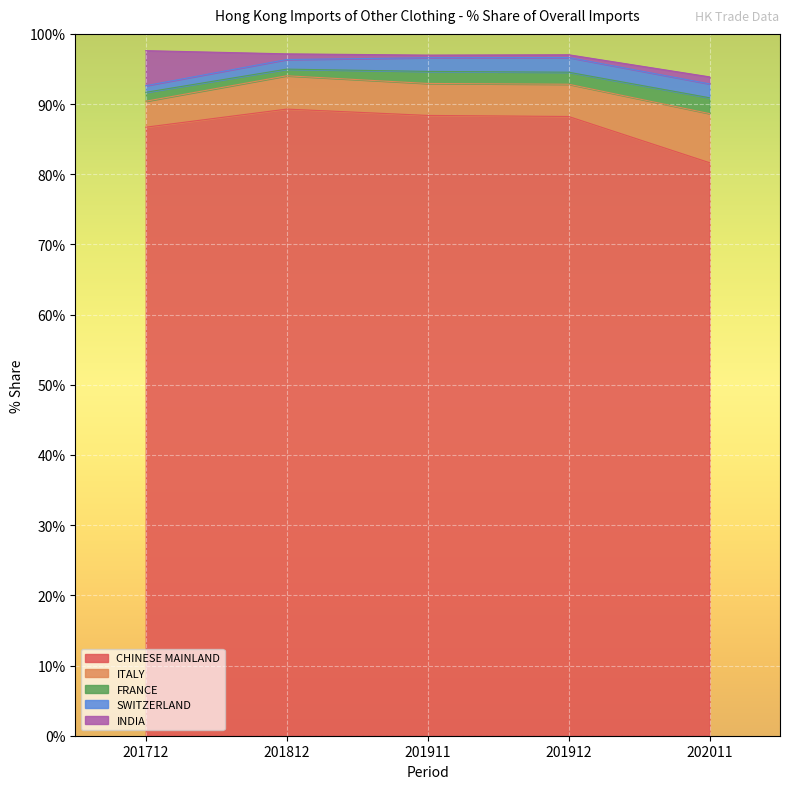

What are all the series names shown in the legend?

CHINESE MAINLAND, ITALY, FRANCE, SWITZERLAND, INDIA